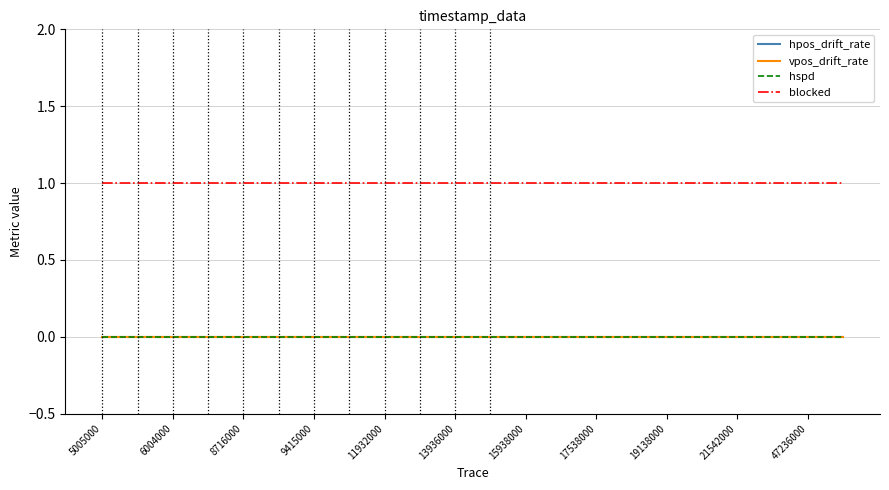

Reading left to right, what are all the values shown in this chart?

hpos_drift_rate: 0	0	0	0	0	0	0	0	0	0	0	0	0	0	0	0	0	0	0	0	0	0
vpos_drift_rate: 0	0	0	0	0	0	0	0	0	0	0	0	0	0	0	0	0	0	0	0	0	0
hspd: 0	0	0	0	0	0	0	0	0	0	0	0	0	0	0	0	0	0	0	0	0	0
blocked: 1	1	1	1	1	1	1	1	1	1	1	1	1	1	1	1	1	1	1	1	1	1